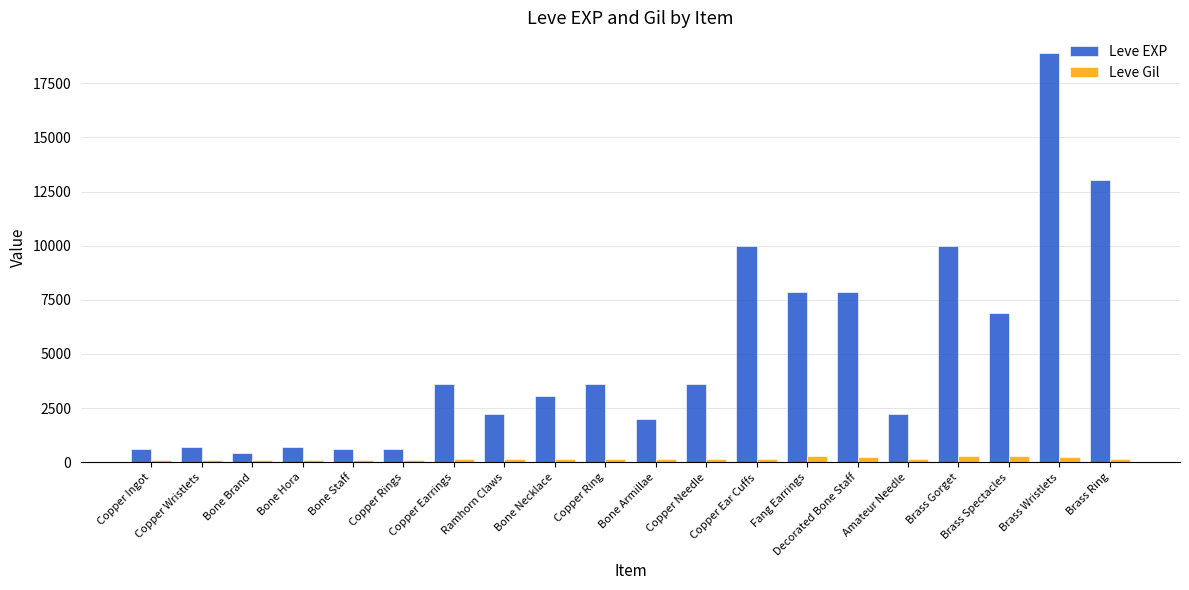

Rank the series by their average value, from lowest to highest.

Leve Gil, Leve EXP